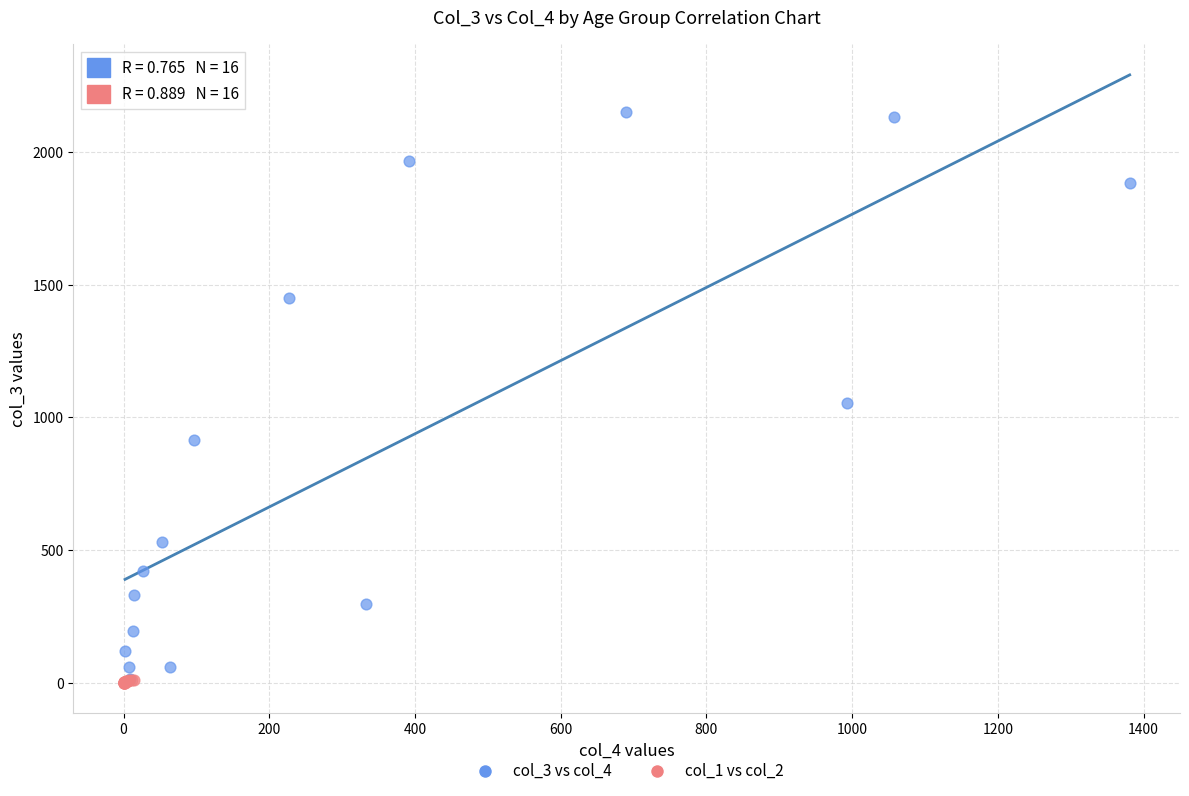

What are all the series names shown in the legend?

col_3 vs col_4, col_1 vs col_2